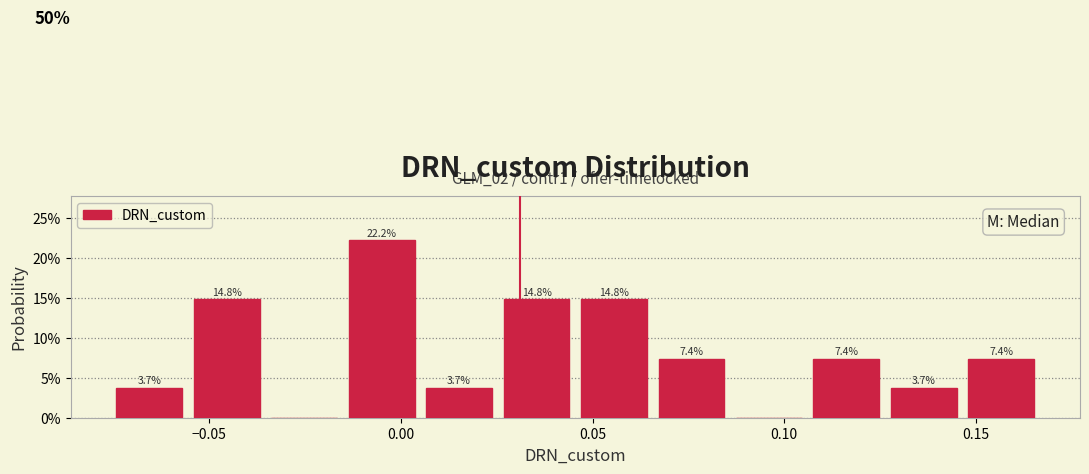

Over which range of the x-axis is the bar tallest?

-0.015 to 0.005